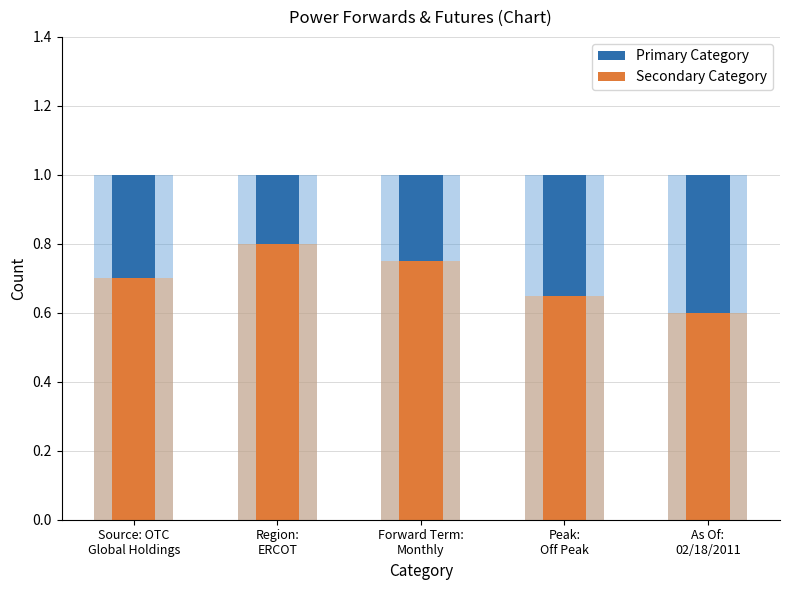

Where is Secondary Category nearest to the value 0?

As Of:
02/18/2011